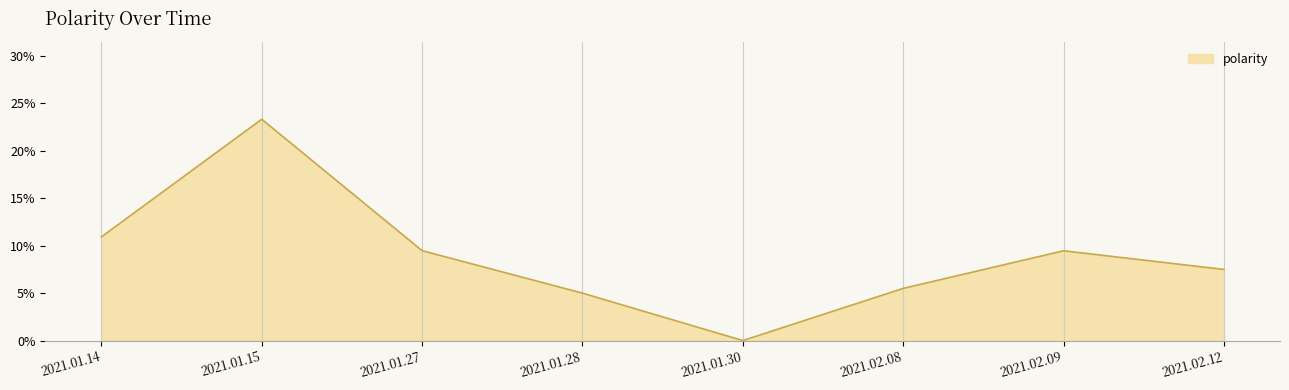

Does the chart display data point markers on the line(s)?

No